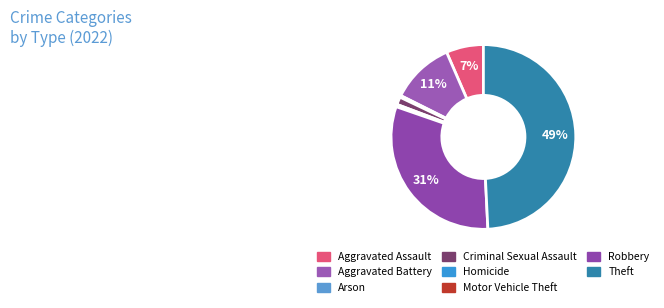

What is the change in value from Arson to Motor Vehicle Theft?

-1